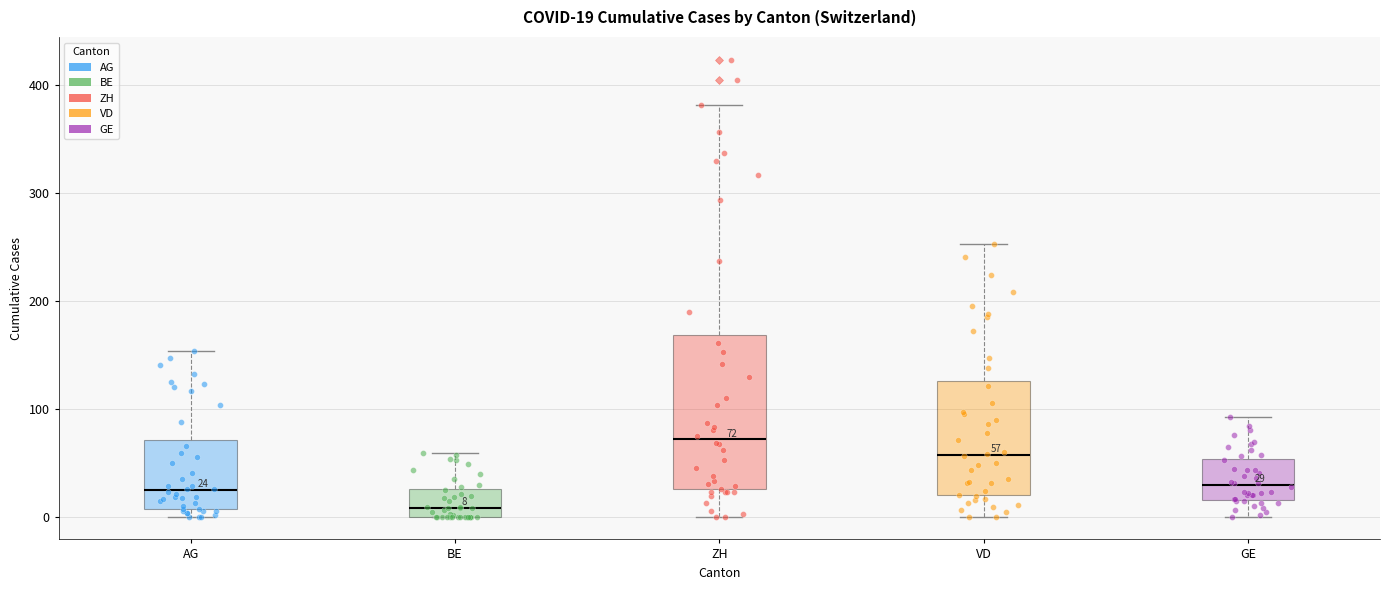

Which box's median line is the lowest?

BE